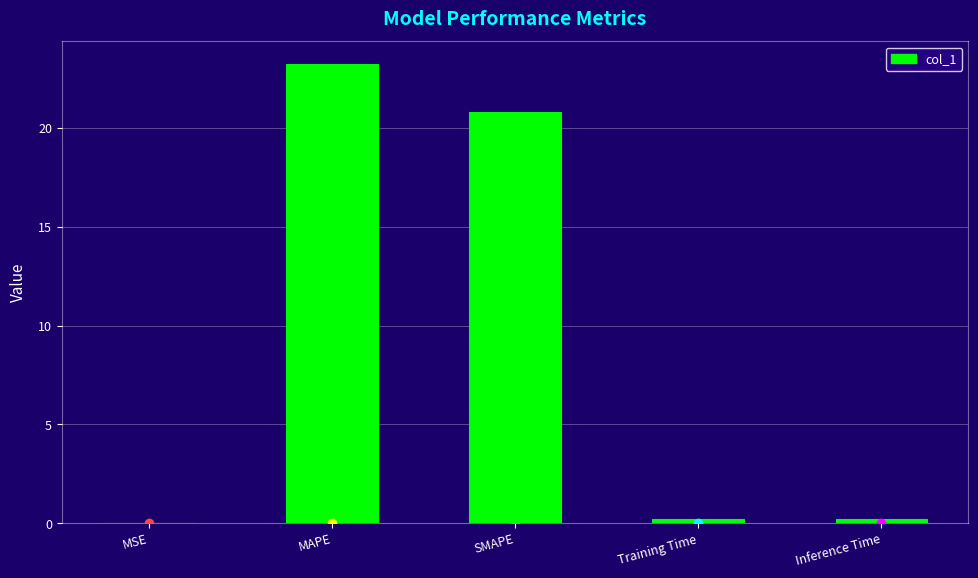

What is the sum of all values?

44.4